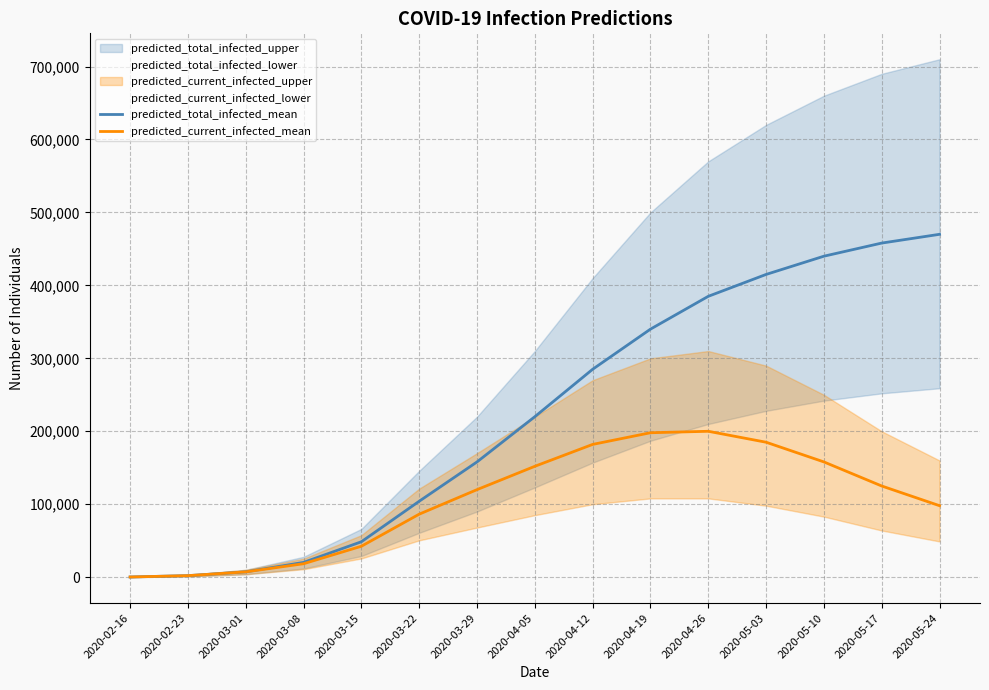

Reading right to left, what are all the values shown in this chart?

predicted_total_infected_mean: 2020-05-24=470000	2020-05-17=458000	2020-05-10=440000	2020-05-03=415000	2020-04-26=385000	2020-04-19=340000	2020-04-12=285000	2020-04-05=220000	2020-03-29=158000	2020-03-22=104098	2020-03-15=48566	2020-03-08=20291	2020-03-01=7285	2020-02-23=2112	2020-02-16=264
predicted_current_infected_mean: 2020-05-24=98000	2020-05-17=125000	2020-05-10=158000	2020-05-03=185000	2020-04-26=200000	2020-04-19=198000	2020-04-12=182000	2020-04-05=152000	2020-03-29=120000	2020-03-22=86373	2020-03-15=42408	2020-03-08=18443	2020-03-01=7285	2020-02-23=2112	2020-02-16=264